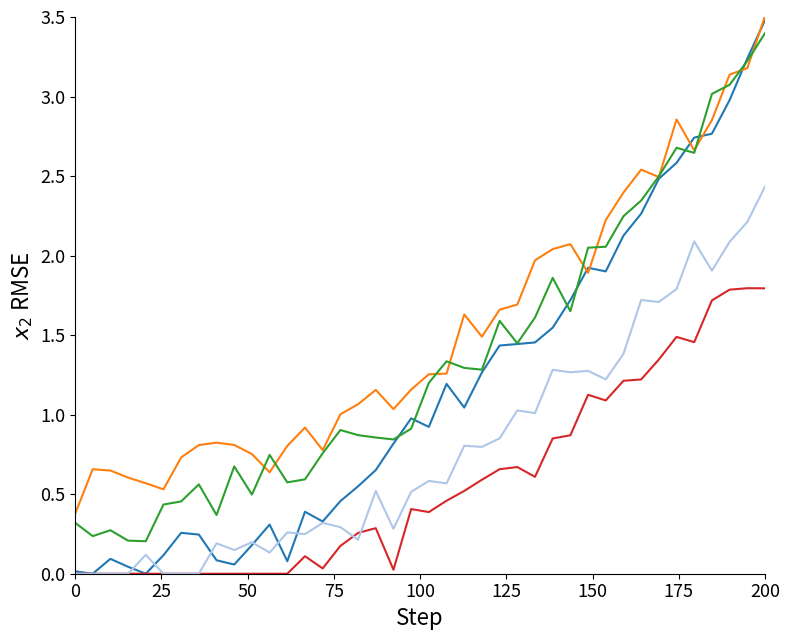

How many categories are shown in the chart?

40